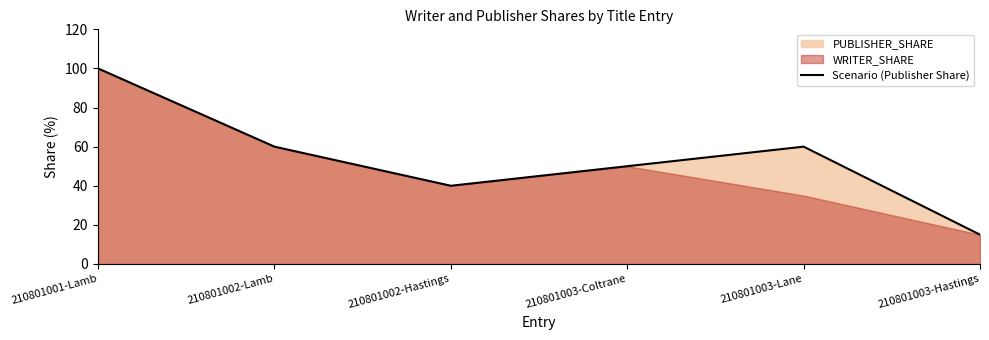

Which category has the lowest value across all series?

210801003-Hastings